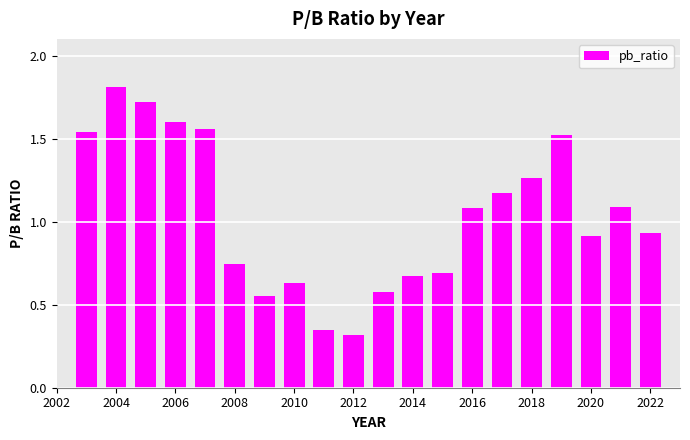

What is the maximum value shown in the chart?

1.8